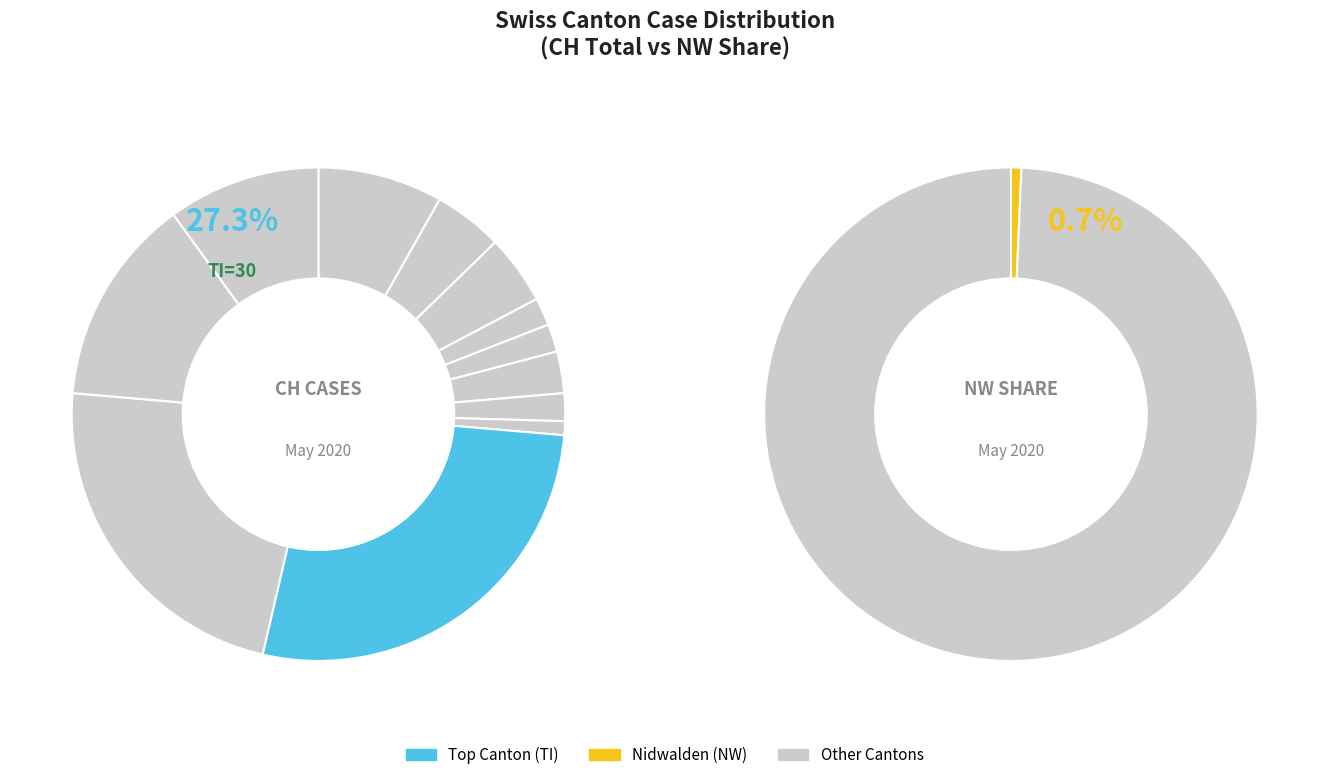

To the nearest percent, what is the average slice percentage?

6%